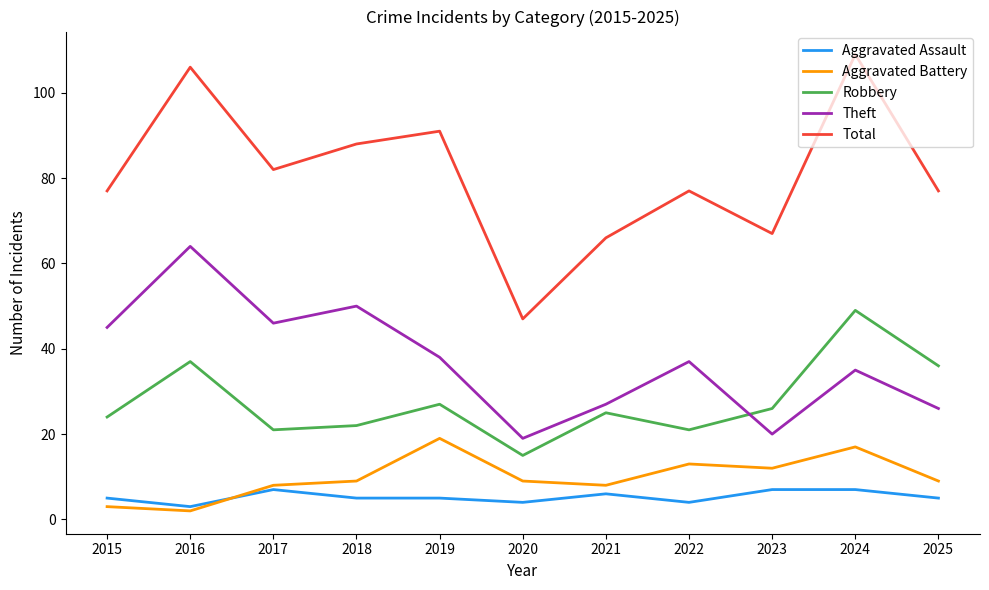

Is this an area chart (filled region under the line)?

No